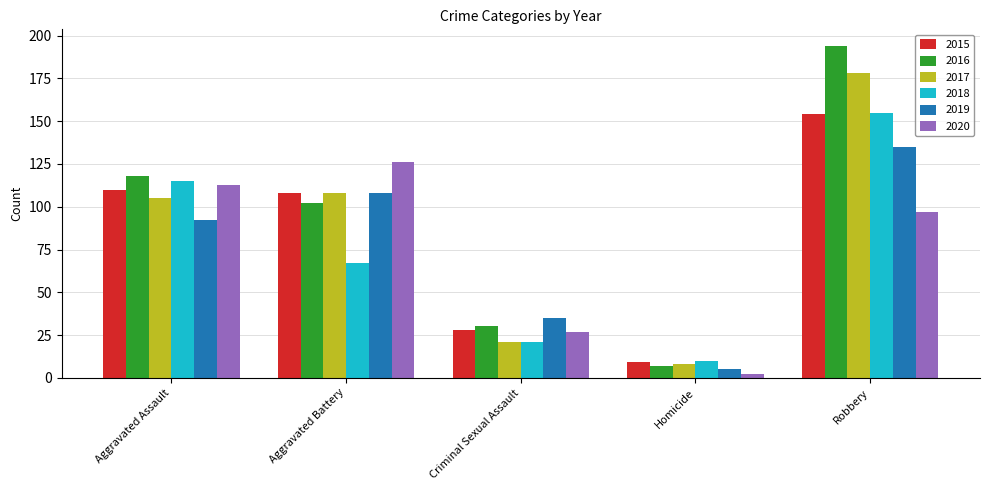

What is the label of the 3rd bar from the right?

Criminal Sexual Assault